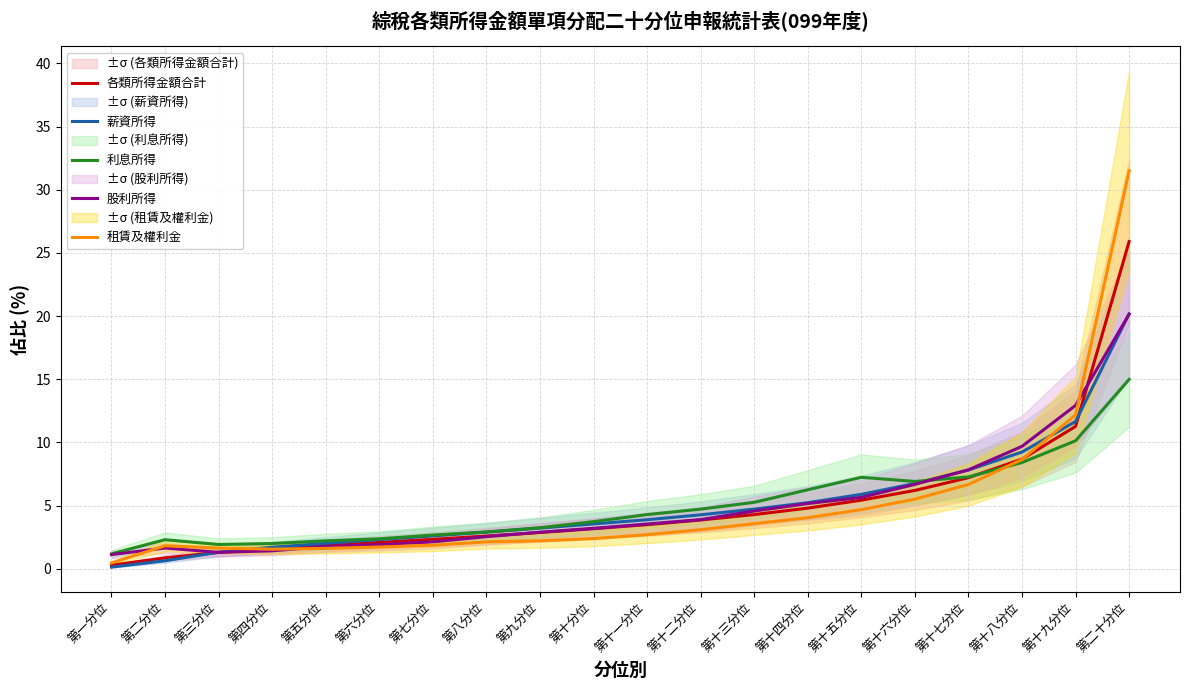

Which category has the lowest value in the 利息所得 series?

第一分位